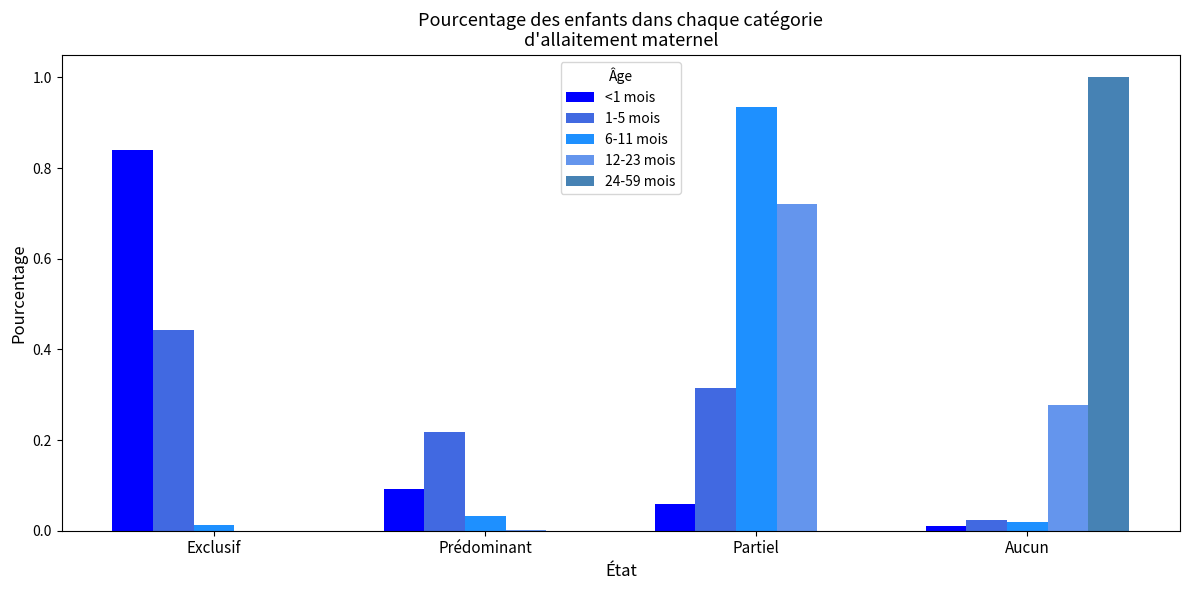

What is the greatest value displayed?

1.0